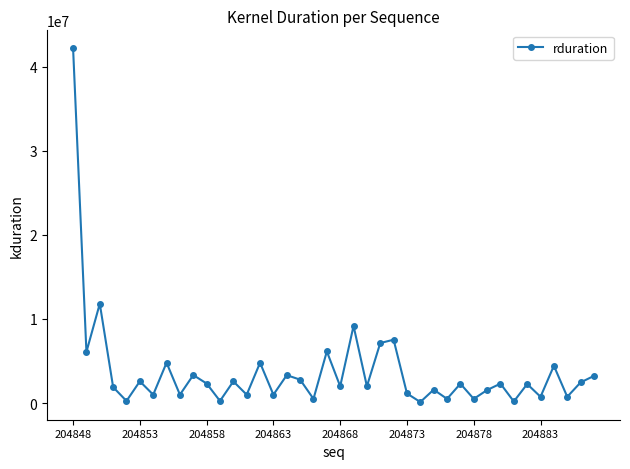

True or false: the data has more than 1 interior local peaks.

True